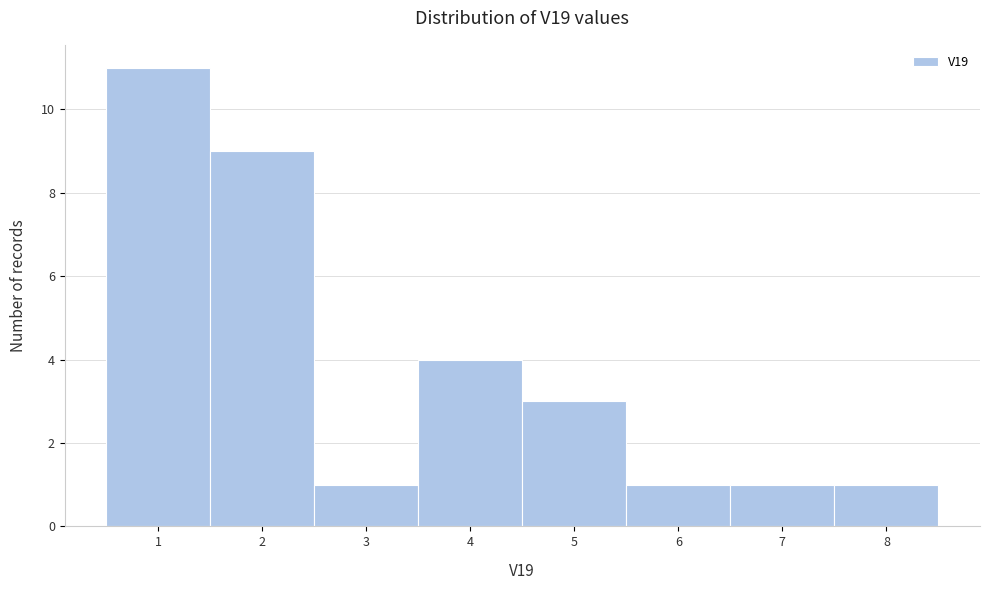

What is the height of the bar covering 0.5 to 1.5 on the x-axis? The values are not printed on the chart, so give them approximately, as read against the axis.

11